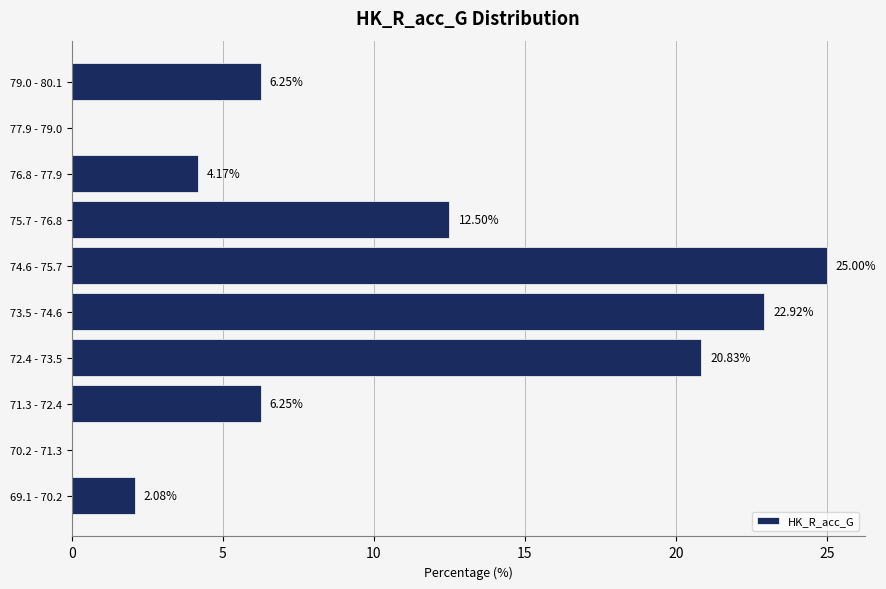

What is the sum of the values at 76.8 - 77.9 and 79.0 - 80.1?

10.4